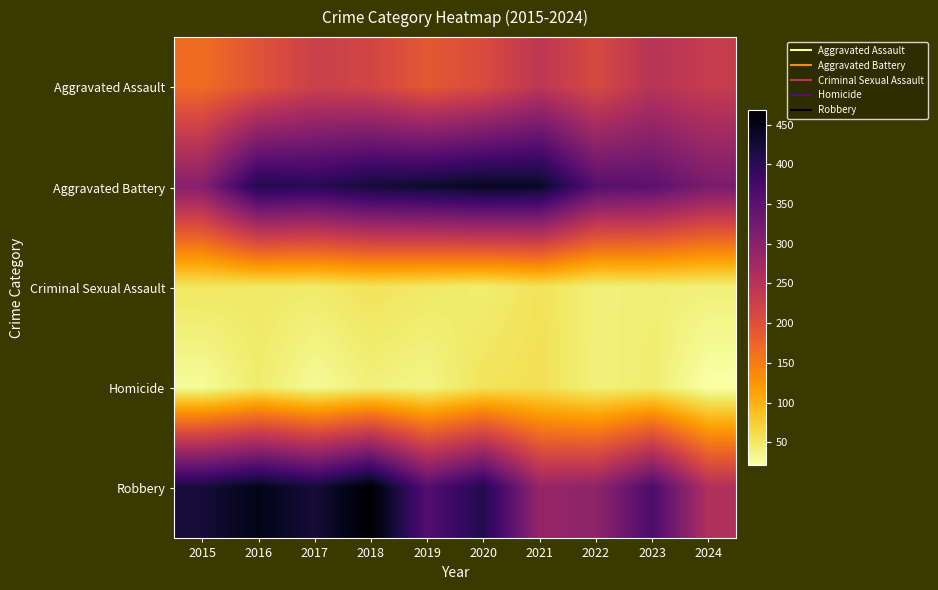

What is the spread (max minus min) of values at 2022?

316